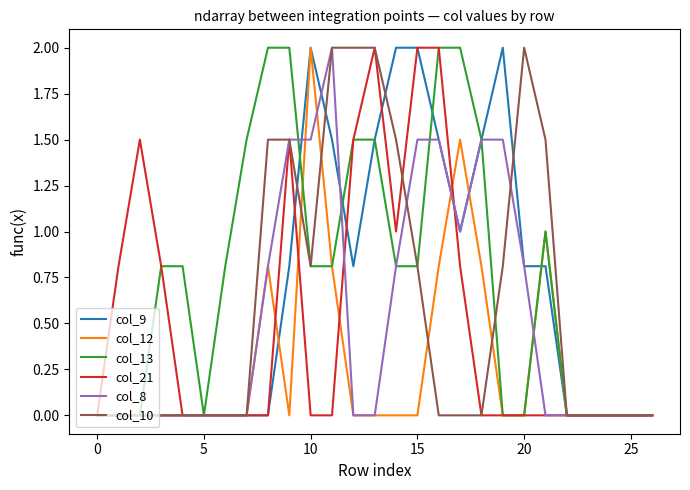

Which series has the largest total across all categories?

col_13